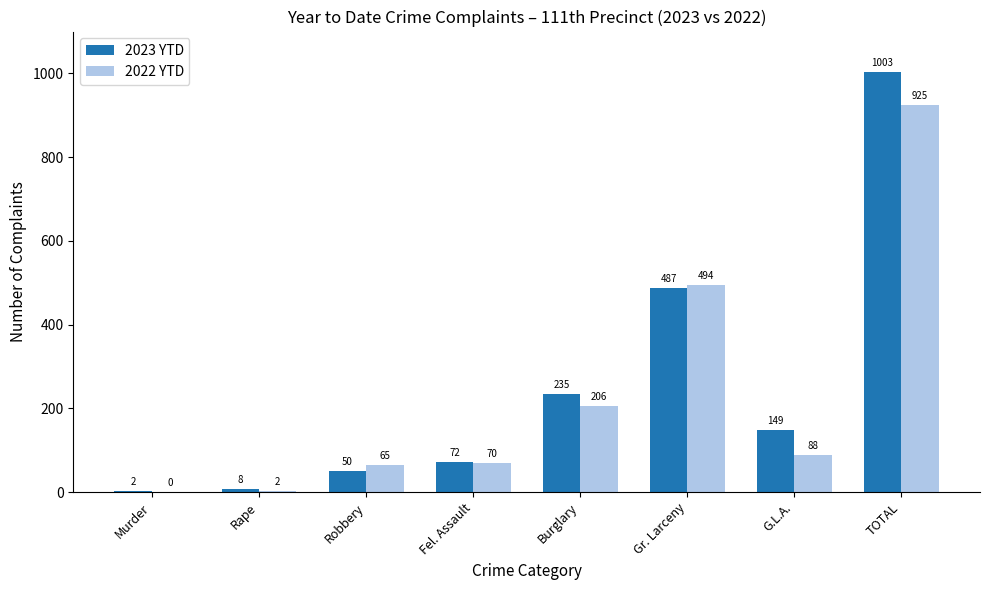

Reading left to right, list all the values displayed in this chart.

2023 YTD: 2	8	50	72	235	487	149	1003
2022 YTD: 0	2	65	70	206	494	88	925